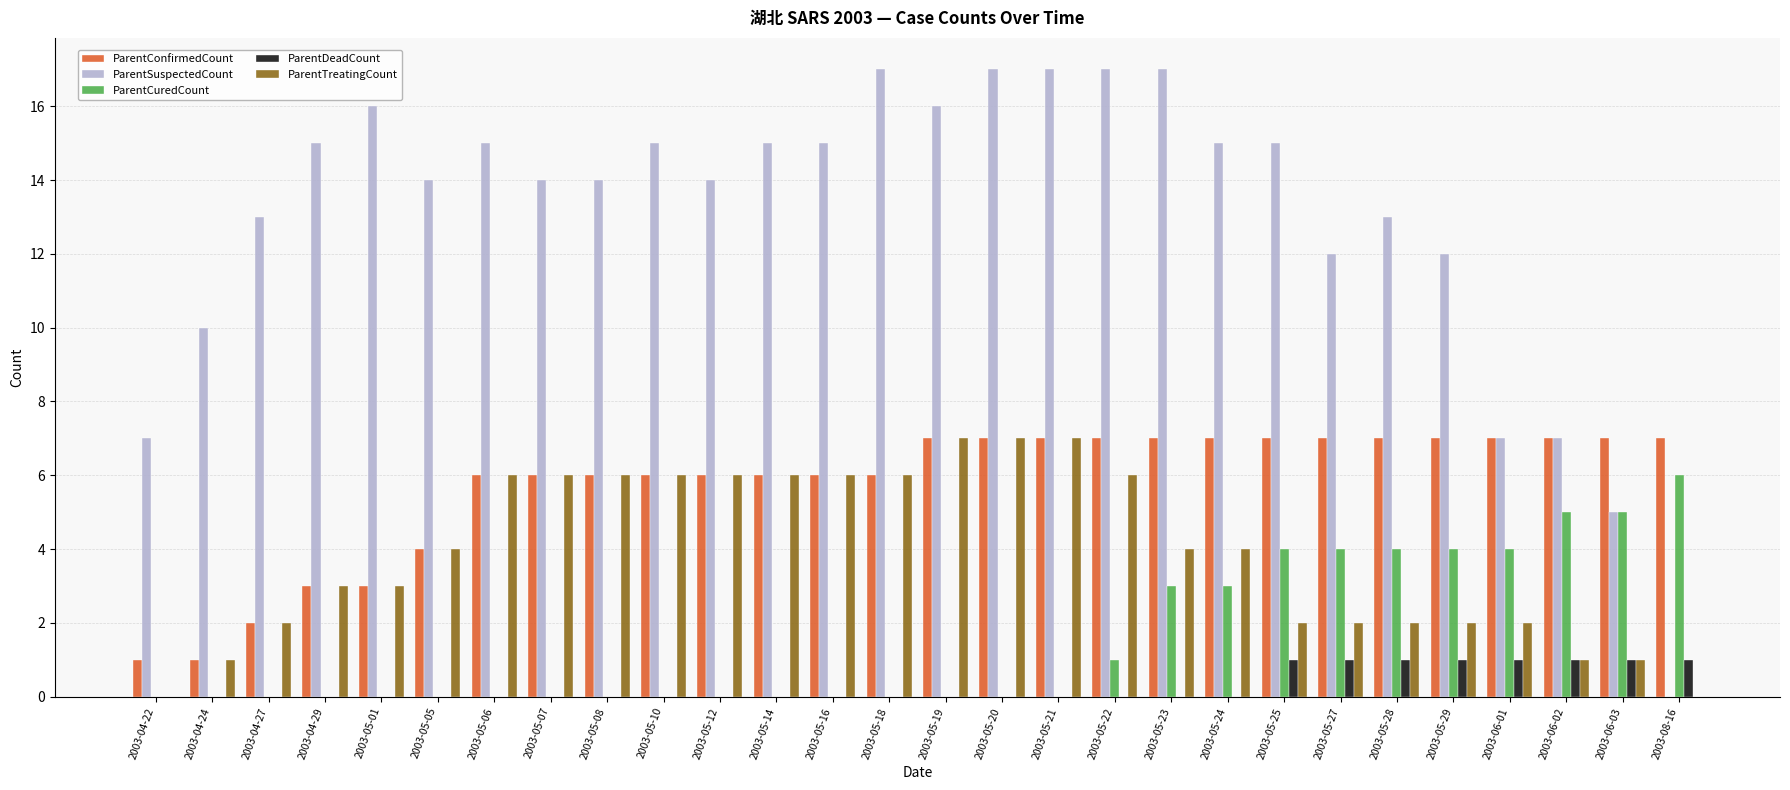

Reading left to right, transcribe all the data shown in this chart.

ParentConfirmedCount: 1	1	2	3	3	4	6	6	6	6	6	6	6	6	7	7	7	7	7	7	7	7	7	7	7	7	7	7
ParentSuspectedCount: 7	10	13	15	16	14	15	14	14	15	14	15	15	17	16	17	17	17	17	15	15	12	13	12	7	7	5	0
ParentCuredCount: 0	0	0	0	0	0	0	0	0	0	0	0	0	0	0	0	0	1	3	3	4	4	4	4	4	5	5	6
ParentDeadCount: 0	0	0	0	0	0	0	0	0	0	0	0	0	0	0	0	0	0	0	0	1	1	1	1	1	1	1	1
ParentTreatingCount: 0	1	2	3	3	4	6	6	6	6	6	6	6	6	7	7	7	6	4	4	2	2	2	2	2	1	1	0